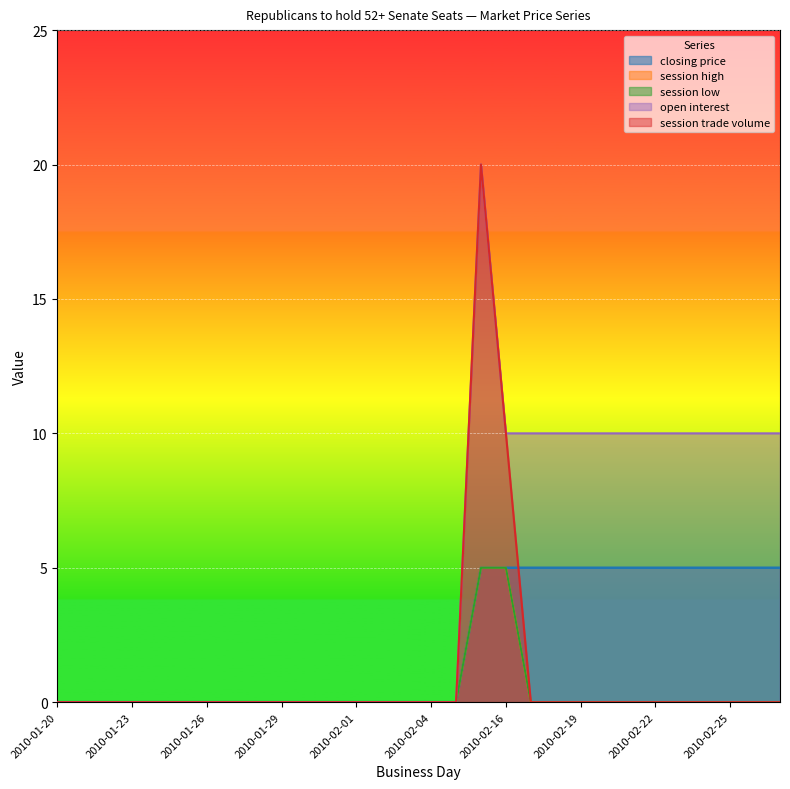

Reading left to right, transcribe all the data shown in this chart.

closing price: 2010-01-20=0	2010-01-21=0	2010-01-22=0	2010-01-23=0	2010-01-24=0	2010-01-25=0	2010-01-26=0	2010-01-27=0	2010-01-28=0	2010-01-29=0	2010-01-30=0	2010-01-31=0	2010-02-01=0	2010-02-02=0	2010-02-03=0	2010-02-04=0	2010-02-05=0	2010-02-15=5	2010-02-16=5	2010-02-17=5	2010-02-18=5	2010-02-19=5	2010-02-20=5	2010-02-21=5	2010-02-22=5	2010-02-23=5	2010-02-24=5	2010-02-25=5	2010-02-26=5	2010-02-27=5
session high: 2010-01-20=0	2010-01-21=0	2010-01-22=0	2010-01-23=0	2010-01-24=0	2010-01-25=0	2010-01-26=0	2010-01-27=0	2010-01-28=0	2010-01-29=0	2010-01-30=0	2010-01-31=0	2010-02-01=0	2010-02-02=0	2010-02-03=0	2010-02-04=0	2010-02-05=0	2010-02-15=5	2010-02-16=5	2010-02-17=0	2010-02-18=0	2010-02-19=0	2010-02-20=0	2010-02-21=0	2010-02-22=0	2010-02-23=0	2010-02-24=0	2010-02-25=0	2010-02-26=0	2010-02-27=0
session low: 2010-01-20=0	2010-01-21=0	2010-01-22=0	2010-01-23=0	2010-01-24=0	2010-01-25=0	2010-01-26=0	2010-01-27=0	2010-01-28=0	2010-01-29=0	2010-01-30=0	2010-01-31=0	2010-02-01=0	2010-02-02=0	2010-02-03=0	2010-02-04=0	2010-02-05=0	2010-02-15=5	2010-02-16=5	2010-02-17=0	2010-02-18=0	2010-02-19=0	2010-02-20=0	2010-02-21=0	2010-02-22=0	2010-02-23=0	2010-02-24=0	2010-02-25=0	2010-02-26=0	2010-02-27=0
open interest: 2010-01-20=0	2010-01-21=0	2010-01-22=0	2010-01-23=0	2010-01-24=0	2010-01-25=0	2010-01-26=0	2010-01-27=0	2010-01-28=0	2010-01-29=0	2010-01-30=0	2010-01-31=0	2010-02-01=0	2010-02-02=0	2010-02-03=0	2010-02-04=0	2010-02-05=0	2010-02-15=20	2010-02-16=10	2010-02-17=10	2010-02-18=10	2010-02-19=10	2010-02-20=10	2010-02-21=10	2010-02-22=10	2010-02-23=10	2010-02-24=10	2010-02-25=10	2010-02-26=10	2010-02-27=10
session trade volume: 2010-01-20=0	2010-01-21=0	2010-01-22=0	2010-01-23=0	2010-01-24=0	2010-01-25=0	2010-01-26=0	2010-01-27=0	2010-01-28=0	2010-01-29=0	2010-01-30=0	2010-01-31=0	2010-02-01=0	2010-02-02=0	2010-02-03=0	2010-02-04=0	2010-02-05=0	2010-02-15=20	2010-02-16=10	2010-02-17=0	2010-02-18=0	2010-02-19=0	2010-02-20=0	2010-02-21=0	2010-02-22=0	2010-02-23=0	2010-02-24=0	2010-02-25=0	2010-02-26=0	2010-02-27=0